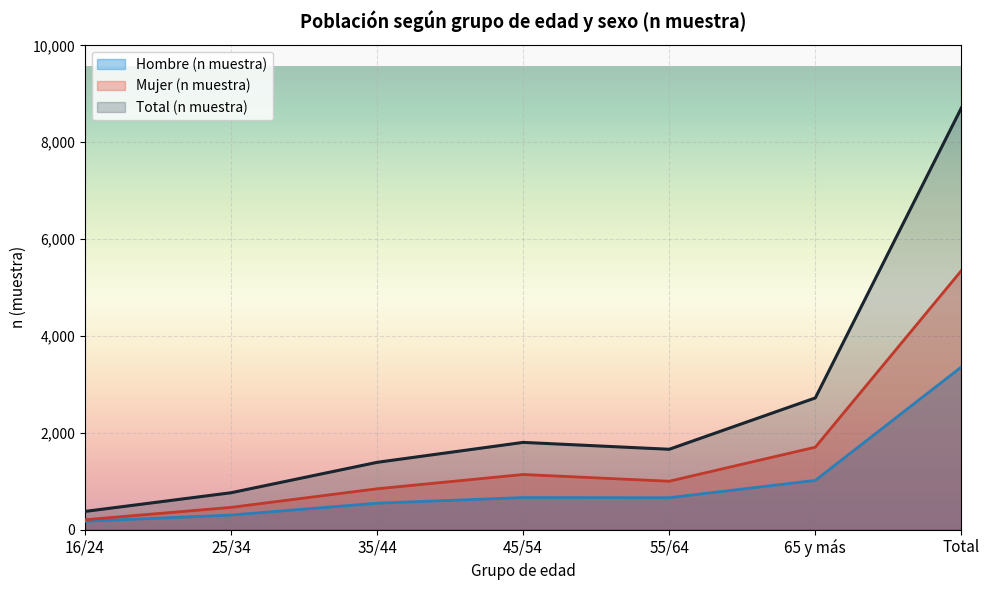

Reading left to right, what are all the values shown in this chart?

Hombre (n muestra): 172	302	546	663	660	1017	3360
Mujer (n muestra): 204	460	844	1139	1000	1703	5350
Total (n muestra): 376	762	1390	1802	1660	2720	8710